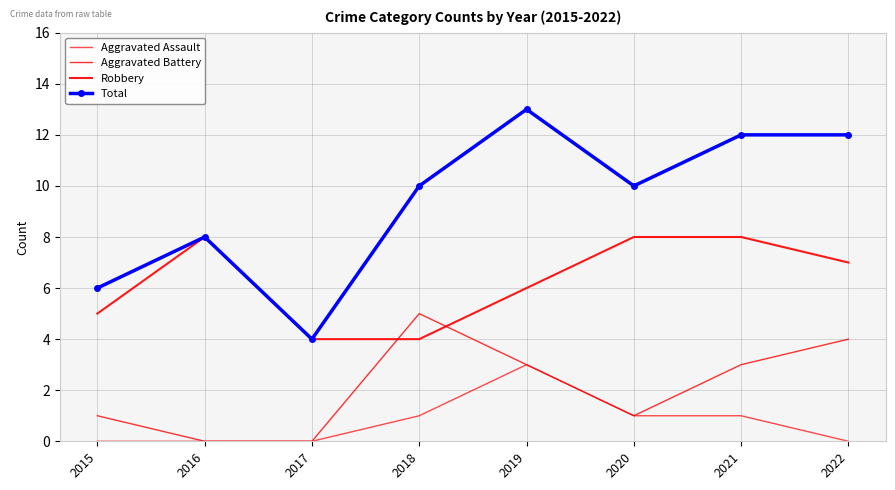

How many interior local valleys does the Aggravated Battery series have?

1